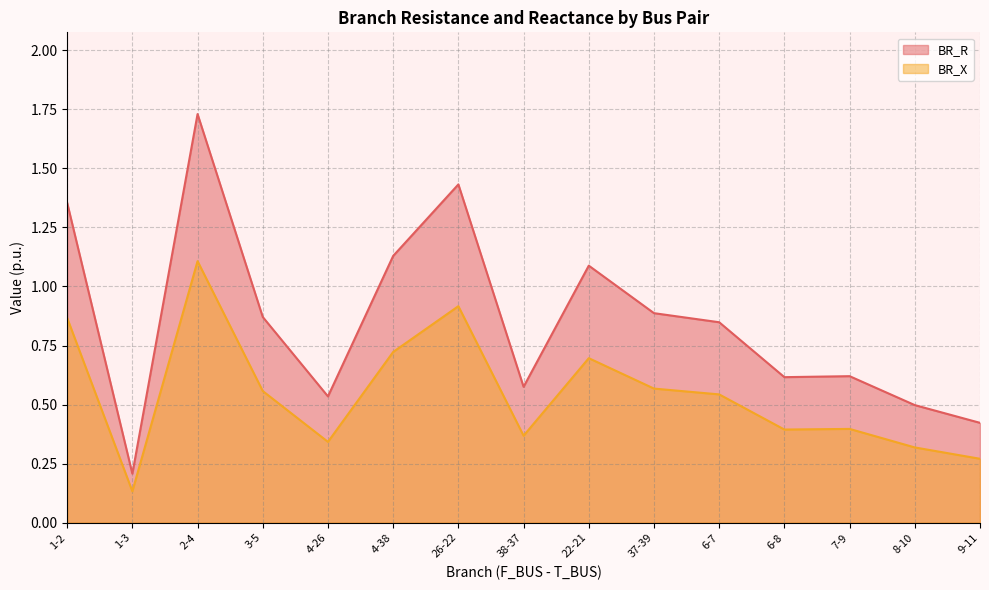

At which category is the sum across all series the highest?

2-4